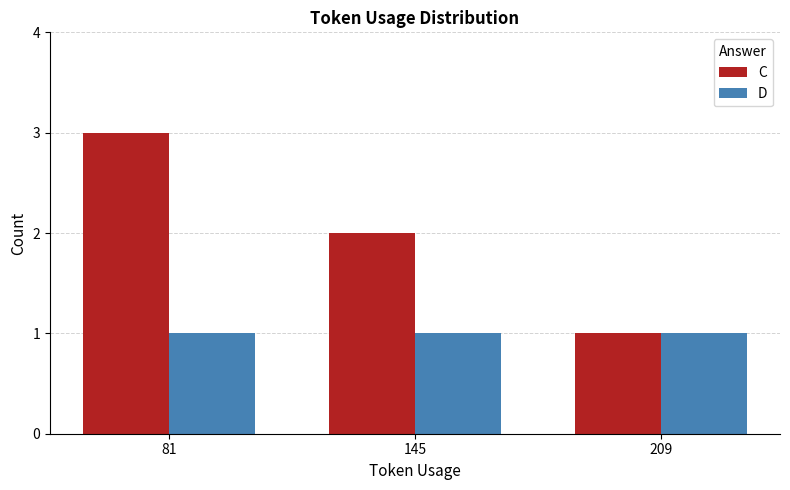

Which series has the widest spread of values?

C